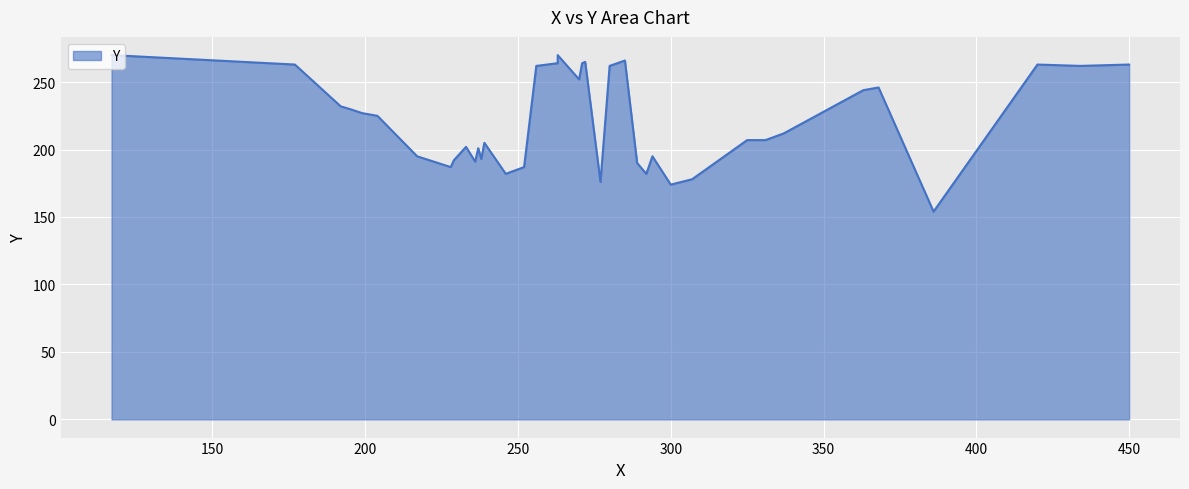

List the labels in order of value, largest first.

270, 270, 266, 265, 264, 264, 263, 263, 263, 262, 262, 262, 252, 246, 244, 232, 230, 227, 225, 212, 207, 207, 205, 202, 201, 195, 195, 193, 192, 191, 190, 188, 187, 187, 182, 182, 178, 176, 174, 154